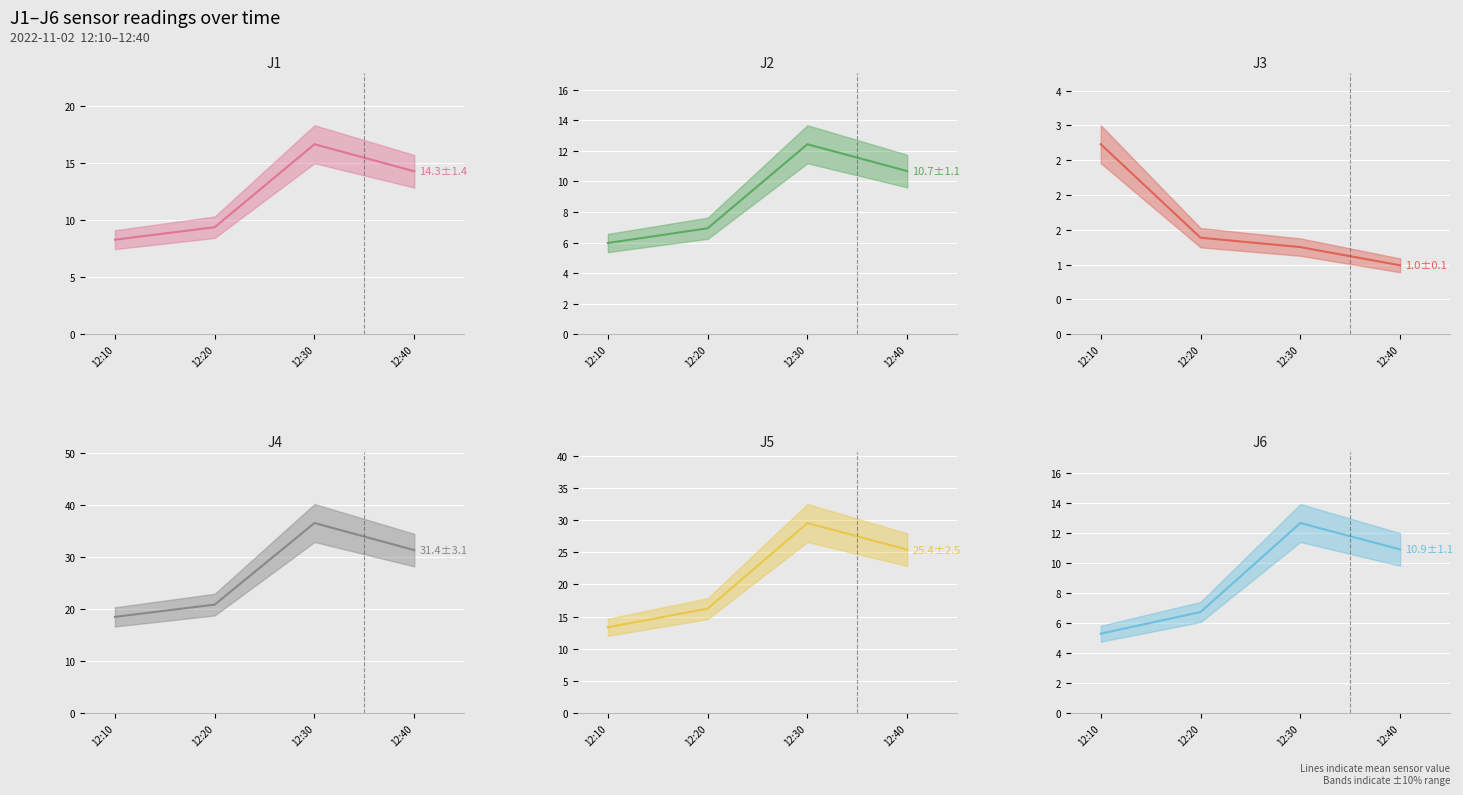

Rank the categories by J5 mean value from highest to lowest.

12:30, 12:40, 12:20, 12:10